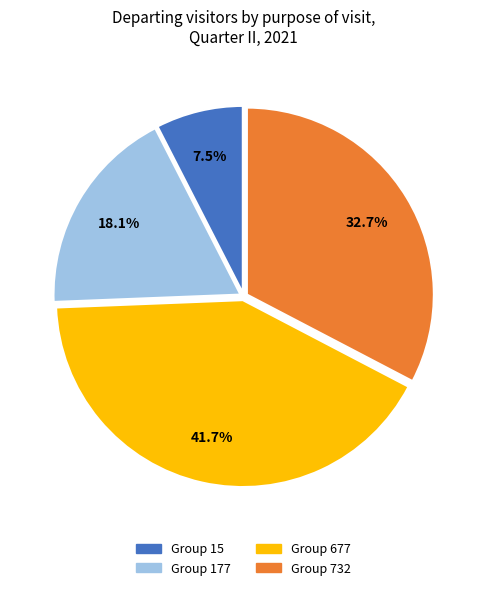

Does any single category account for the majority?

No